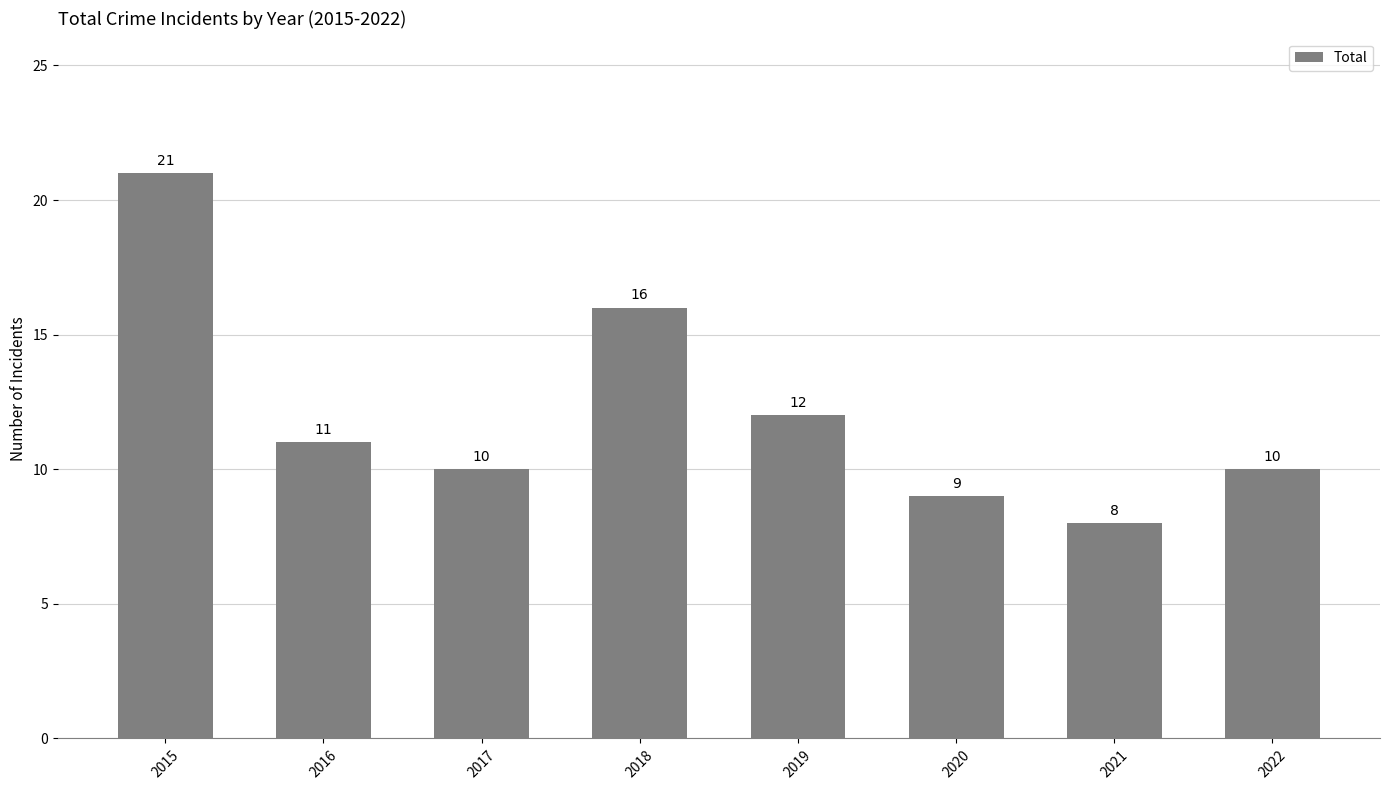

Reading right to left, extract all data points from this chart.

2022=10	2021=8	2020=9	2019=12	2018=16	2017=10	2016=11	2015=21